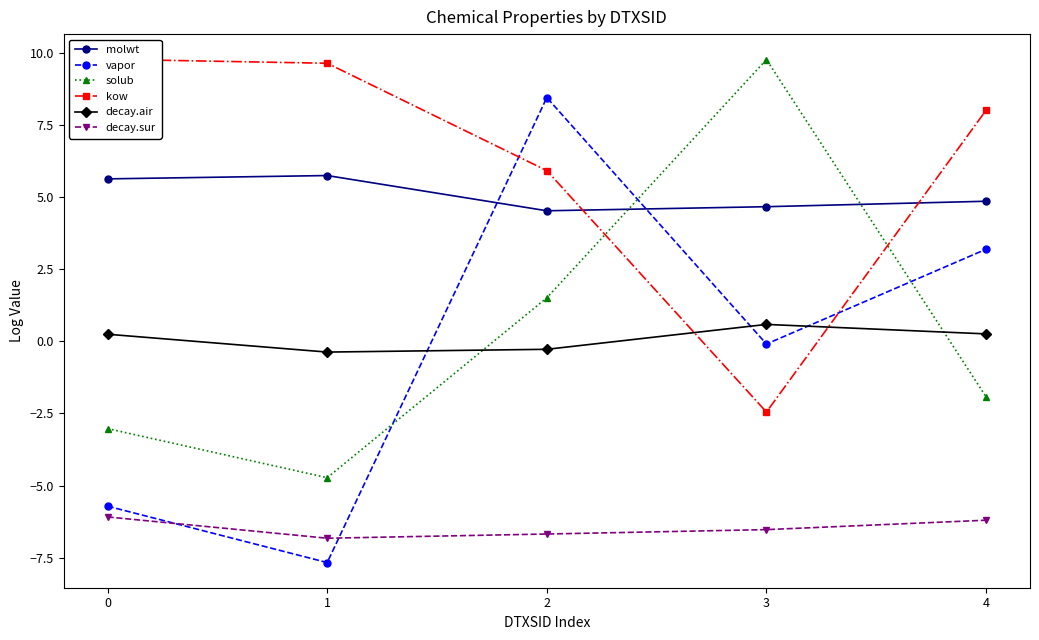

What are all the series names shown in the legend?

molwt, vapor, solub, kow, decay.air, decay.sur